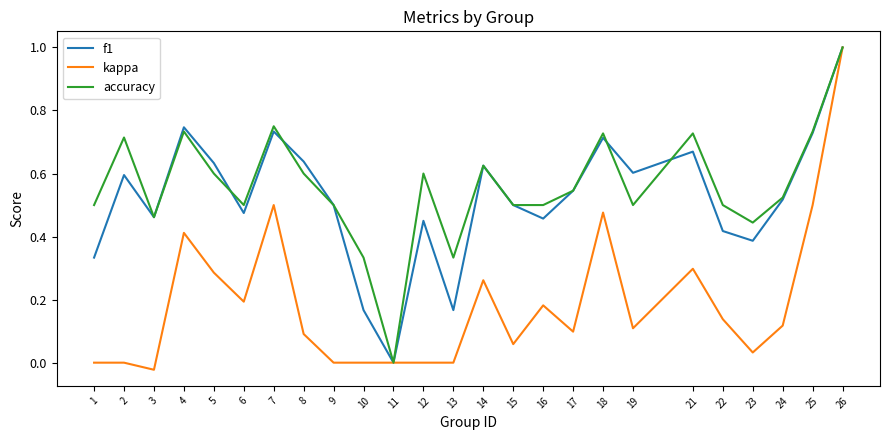

The value of kappa at 16 is 0.2. True or false?

True